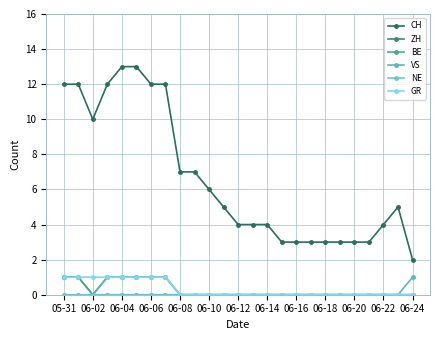

How many lines are shown in the chart?

6